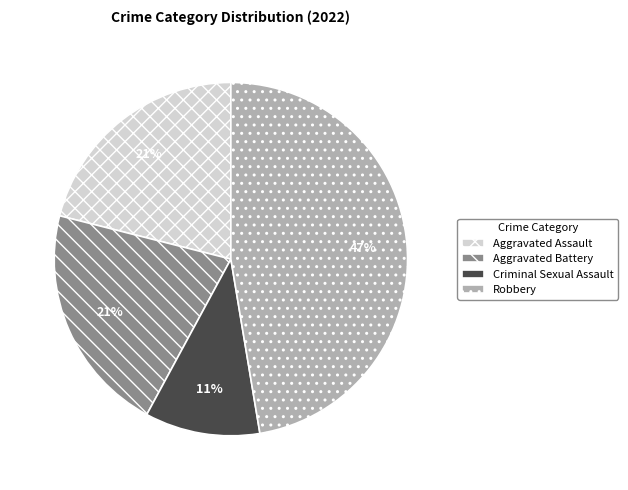

Is it true that Robbery is 47% of the pie?

True